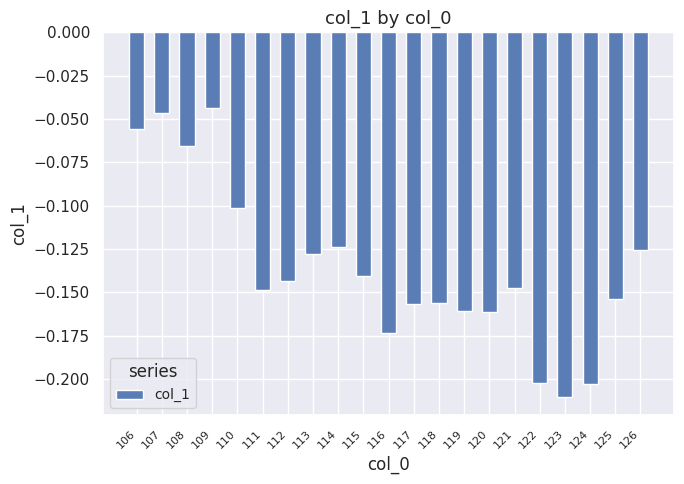

The chart shows a value of -0.3 at 116. True or false?

False